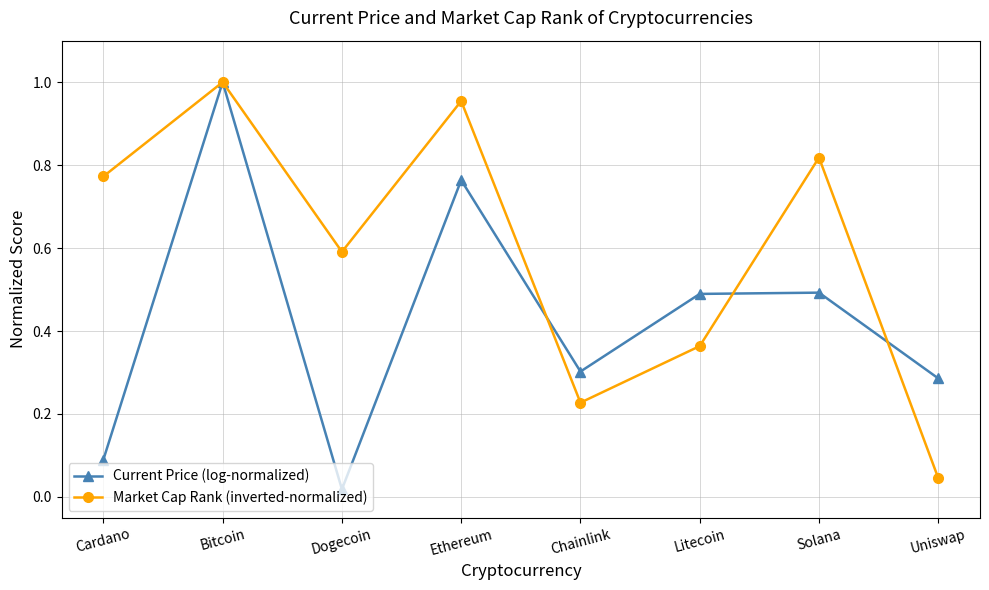

Which category has the highest value across all series?

Bitcoin